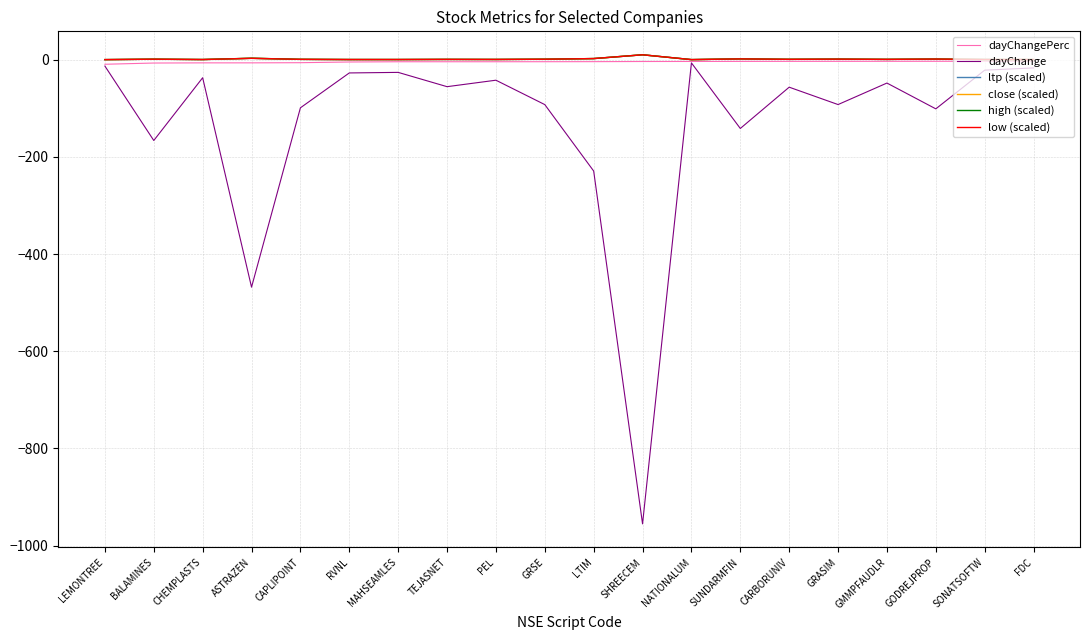

Which series has the largest range (max minus min)?

dayChange